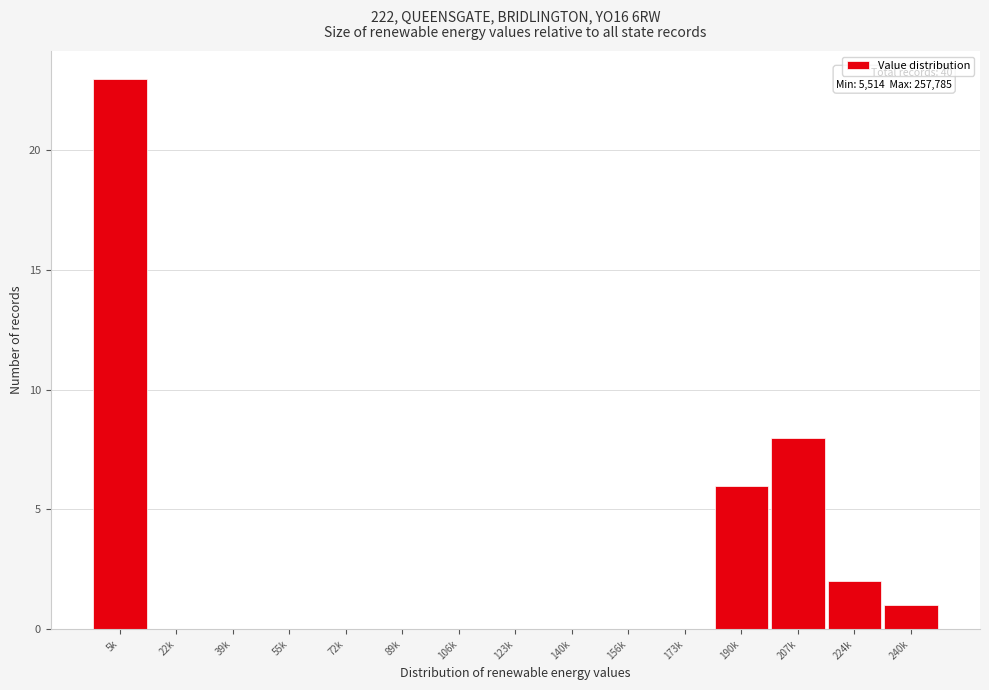

Reading left to right, list all the values displayed in this chart.

5k=23	22k=0	39k=0	55k=0	72k=0	89k=0	106k=0	123k=0	140k=0	156k=0	173k=0	190k=6	207k=8	224k=2	240k=1